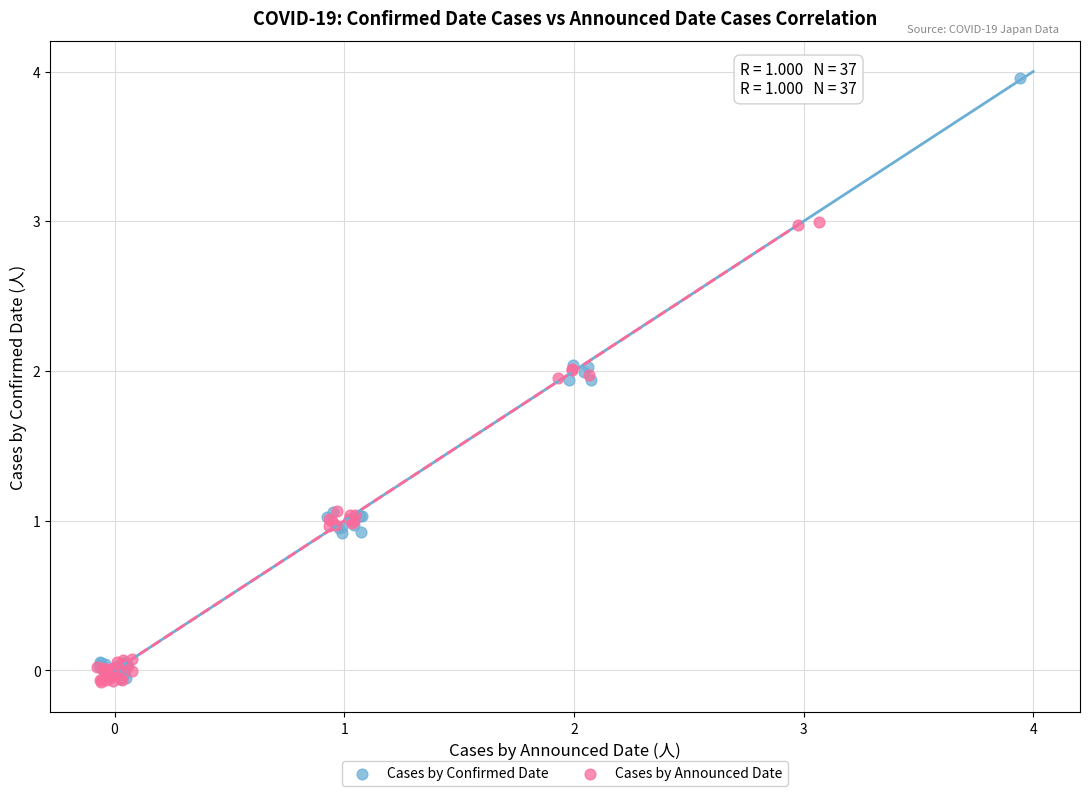

Which series has the largest Y range (max minus min)?

Cases by Confirmed Date